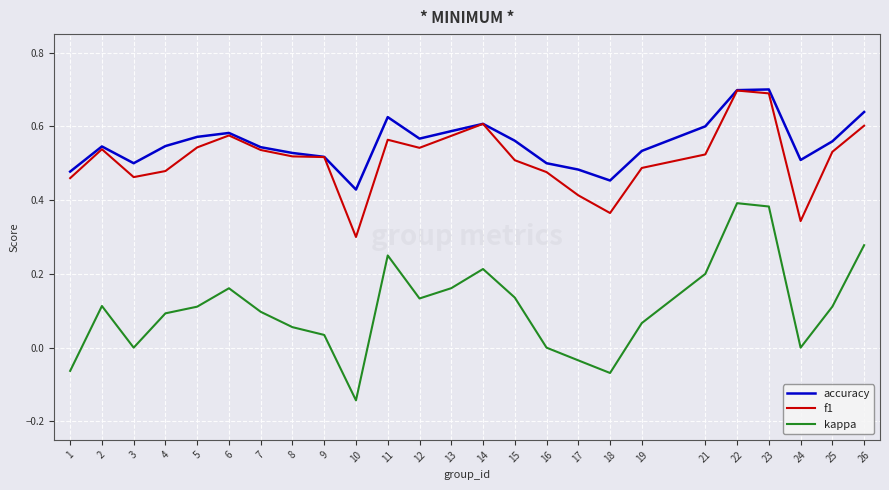

In kappa, how many points are higher than both neighbors (excluding endpoints)?

5